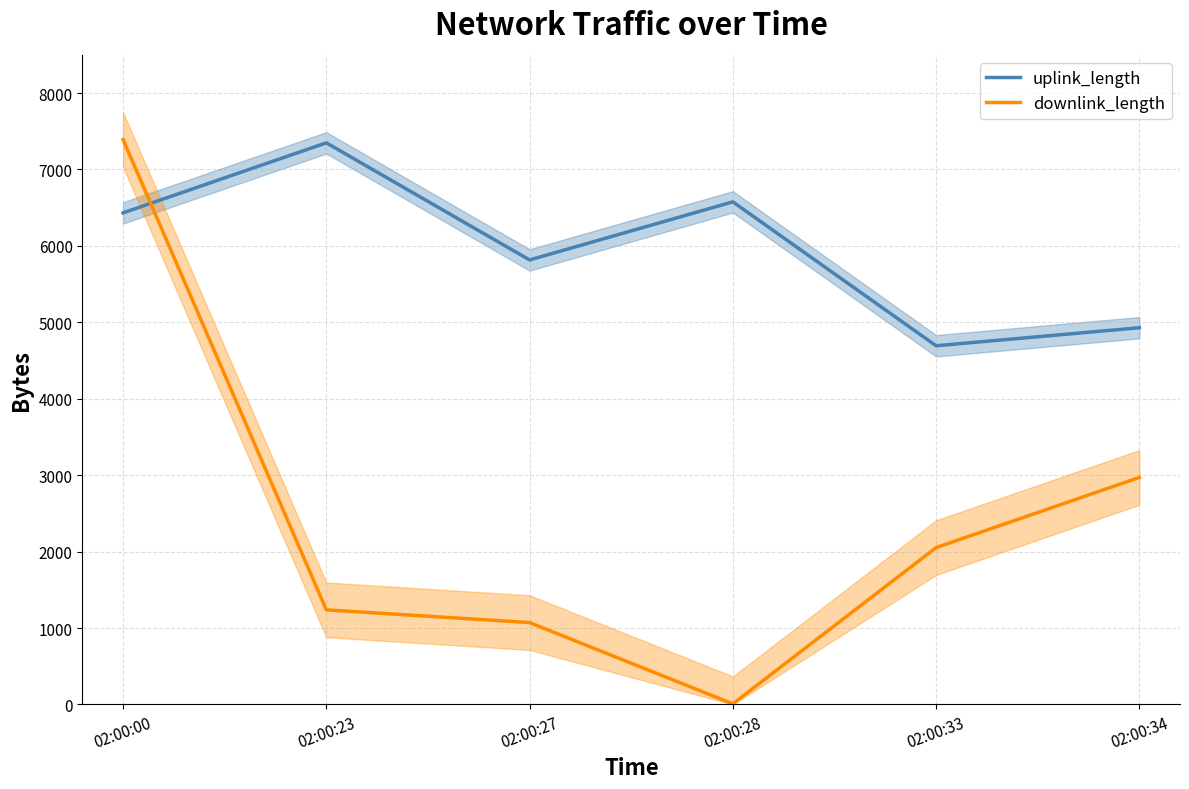

What is the average value of the uplink_length series?

5966